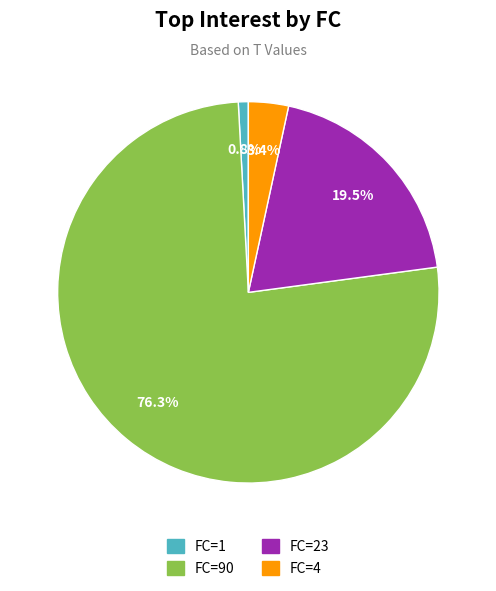

To the nearest percent, what is the combined percentage of FC=4 and FC=23?

23%